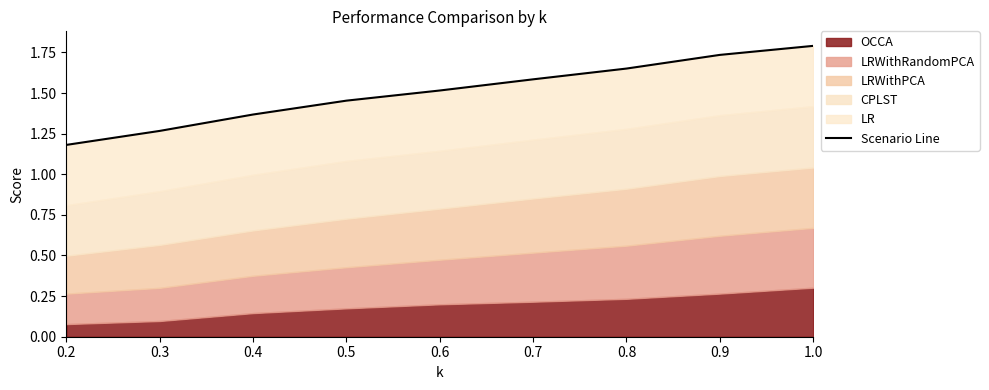

What is the difference between the maximum and minimum values?

0.6